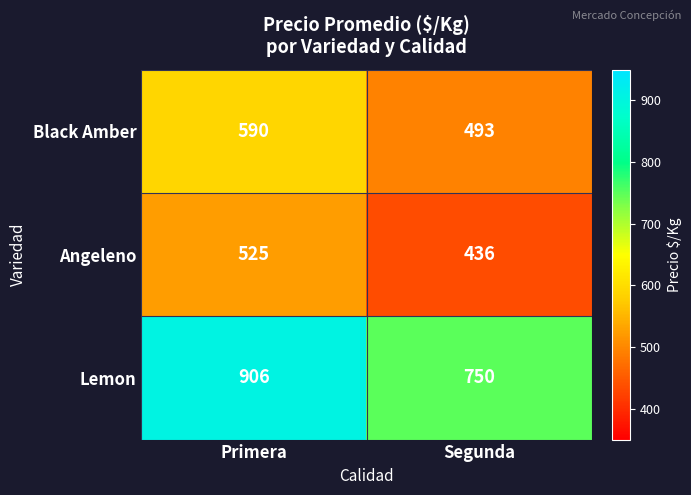

Reading left to right, list all the values displayed in this chart.

Black Amber: 590	493
Angeleno: 525	436
Lemon: 906	750